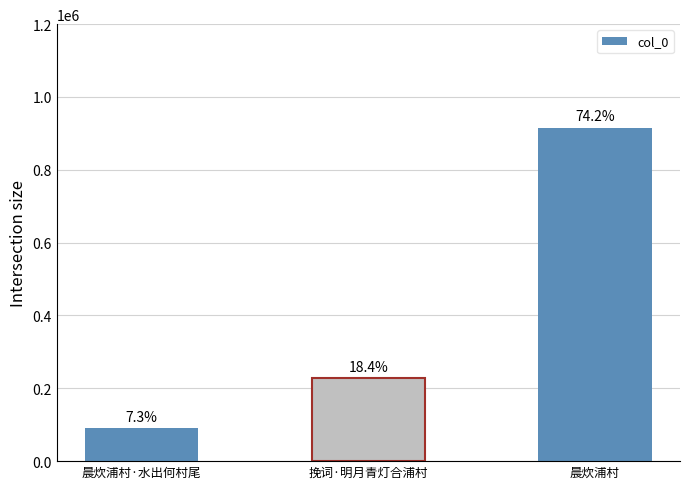

How many bars are there in total?

3